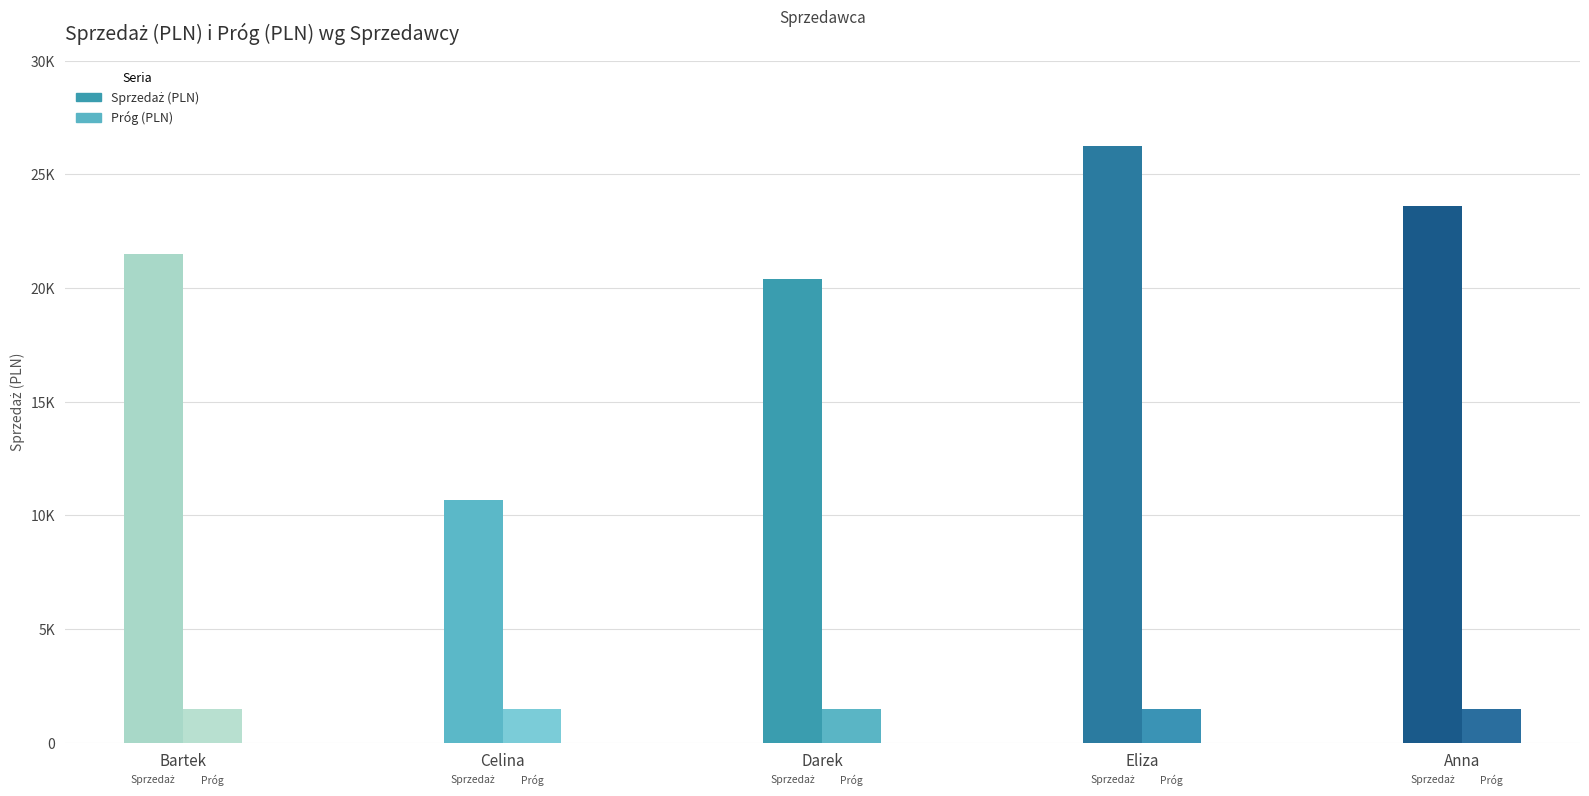

What is the value of the Sprzedaż (PLN) bar at the 1st from the left?

21511